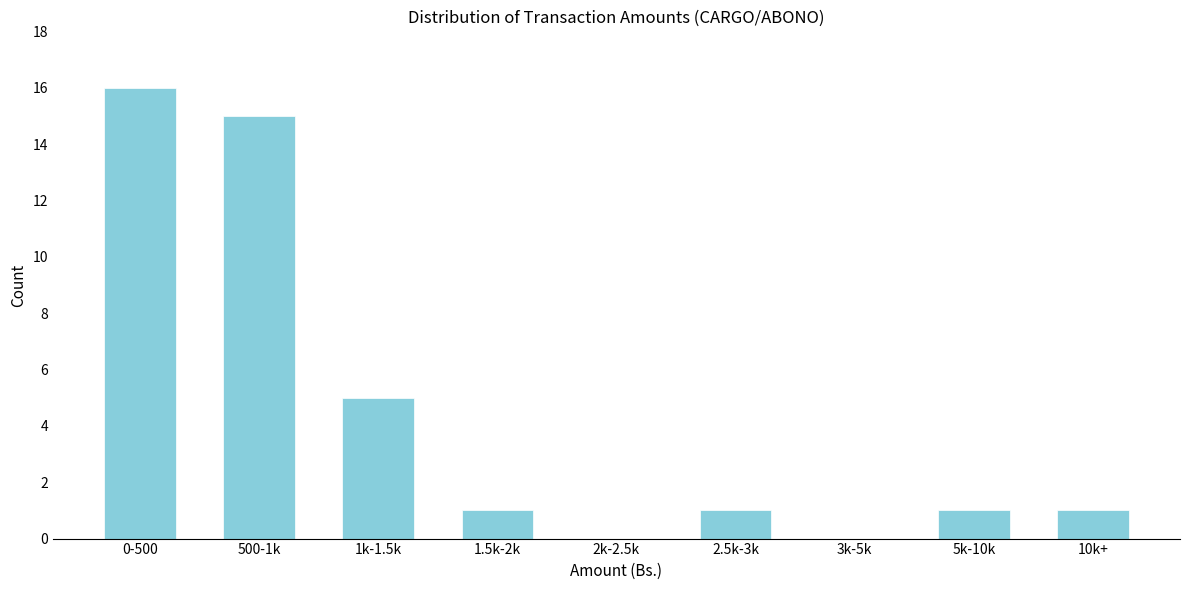

Reading left to right, what are all the values shown in this chart?

0-500=16	500-1k=15	1k-1.5k=5	1.5k-2k=1	2k-2.5k=0	2.5k-3k=1	3k-5k=0	5k-10k=1	10k+=1